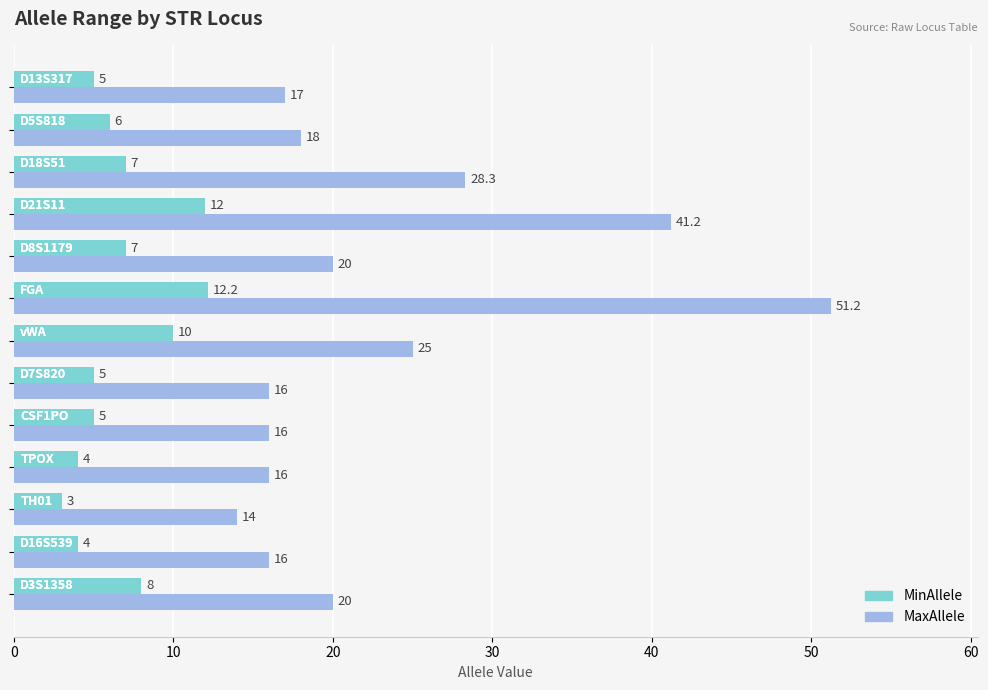

Which series has the widest spread of values?

MaxAllele